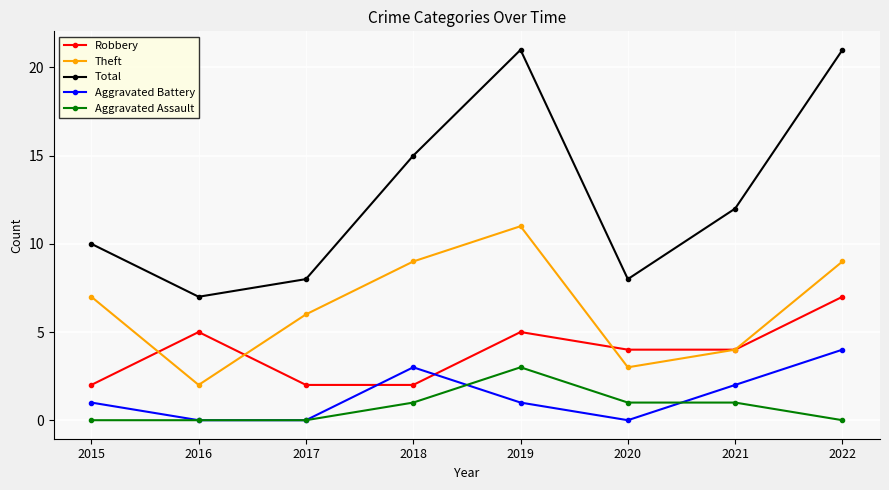

What is the total value across all series at 2019?

41